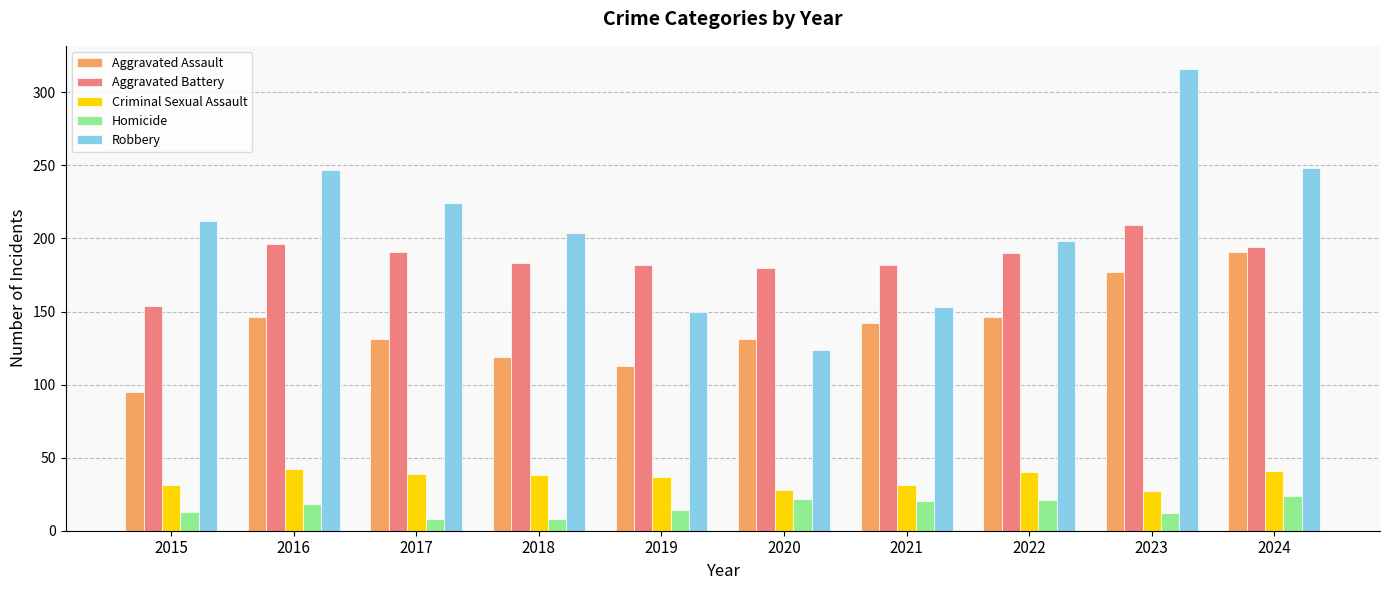

List the series in order of their peak value, highest first.

Robbery, Aggravated Battery, Aggravated Assault, Criminal Sexual Assault, Homicide